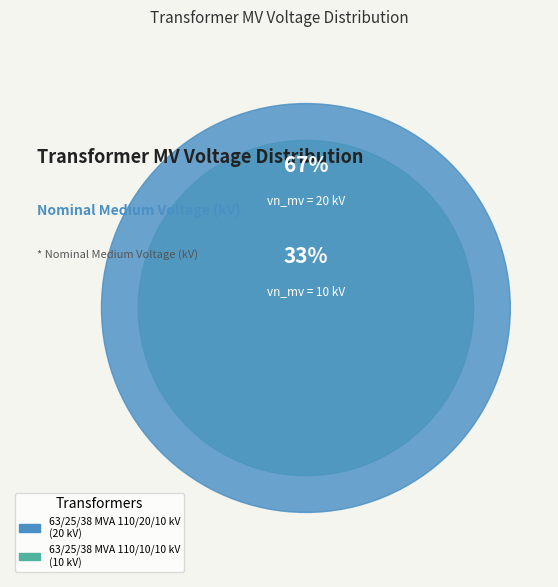

What percentage is the 63/25/38 MVA 110/10/10 kV slice, to the nearest percent?

33%